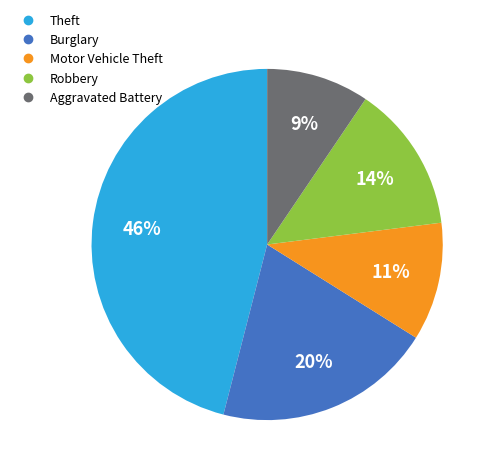

To the nearest percent, what is the combined percentage of Aggravated Battery and Robbery?

23%